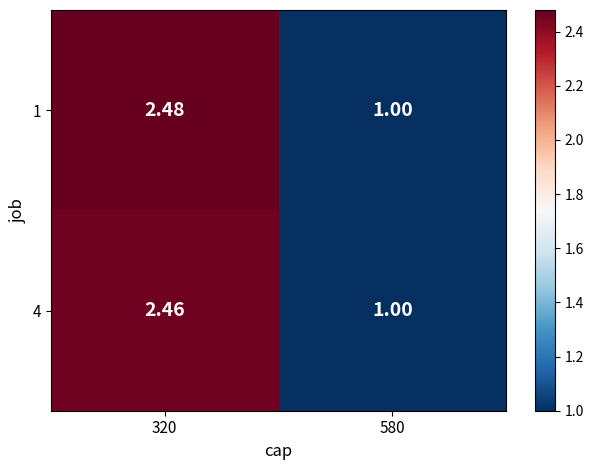

Between 320 and 580, which series saw the biggest shift?

1